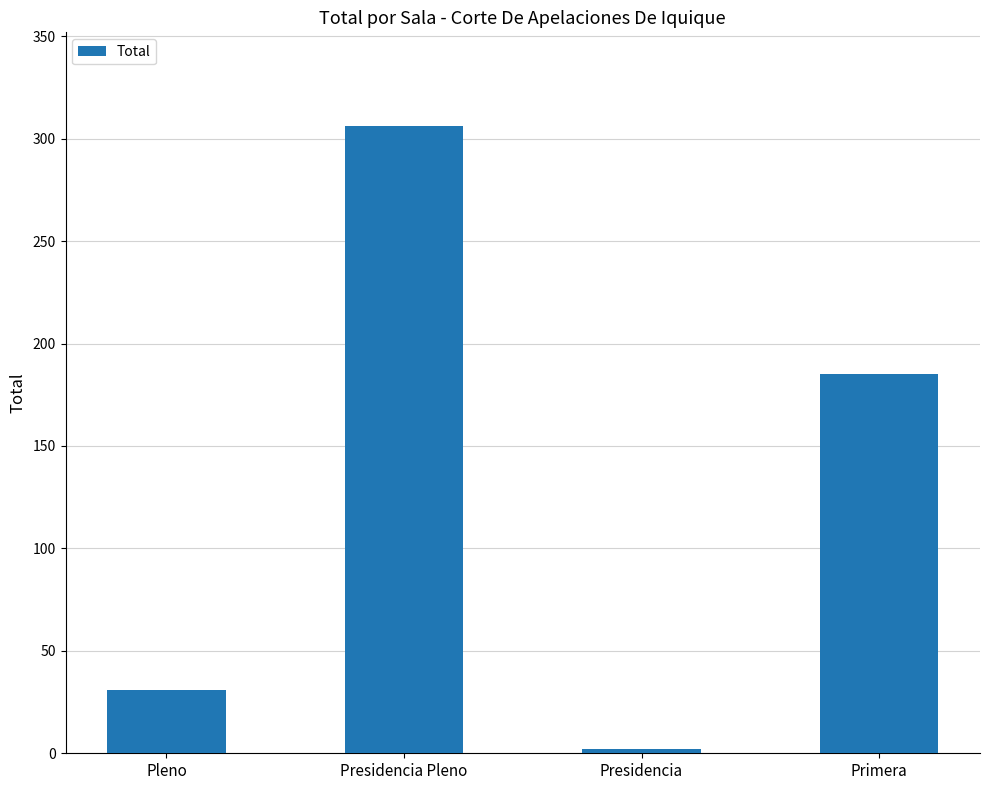

Reading left to right, what are all the values shown in this chart?

31	306	2	185